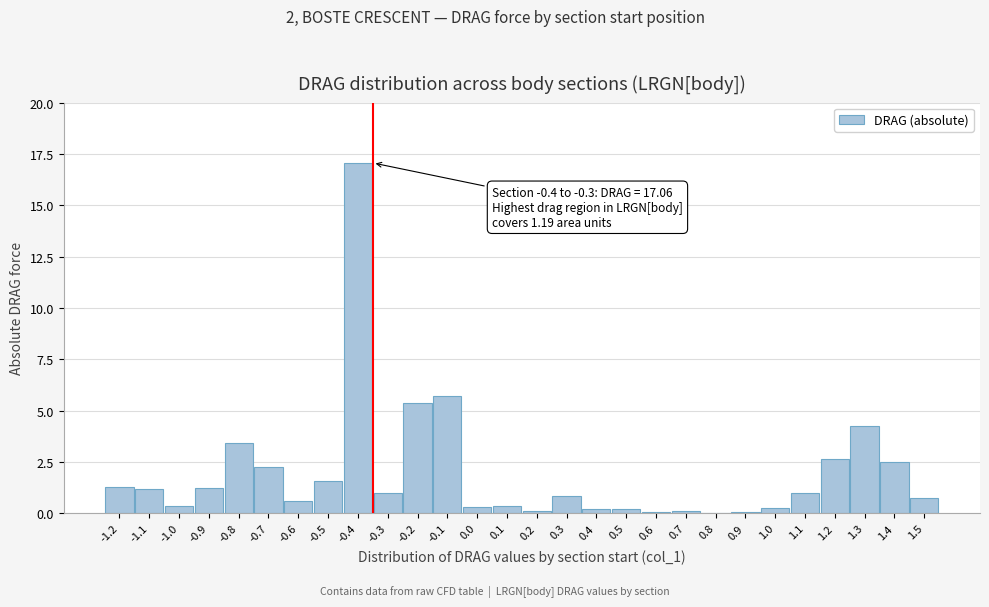

True or false: the data shows 2.7 at 1.2.

True